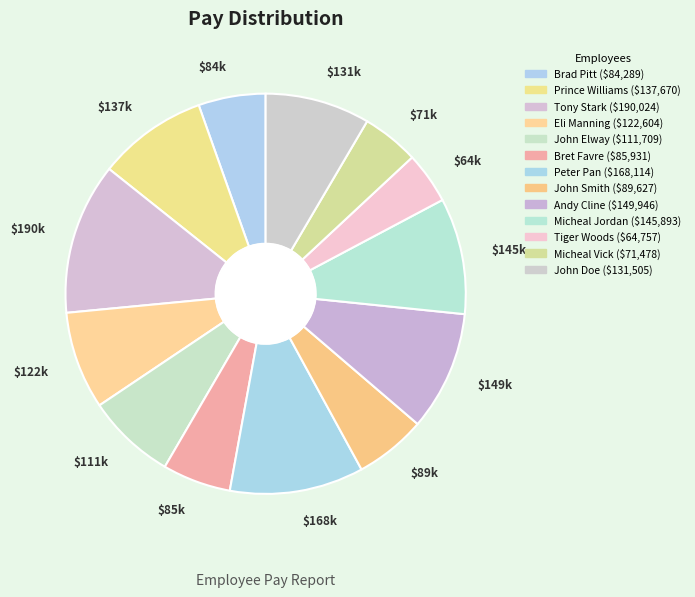

Which category has the biggest portion of the pie?

Tony Stark